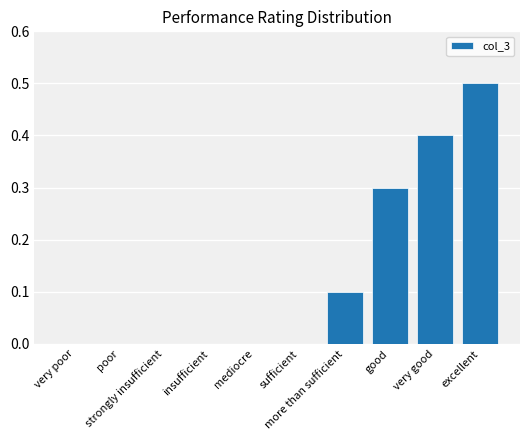

What is the maximum value shown in the chart?

0.5